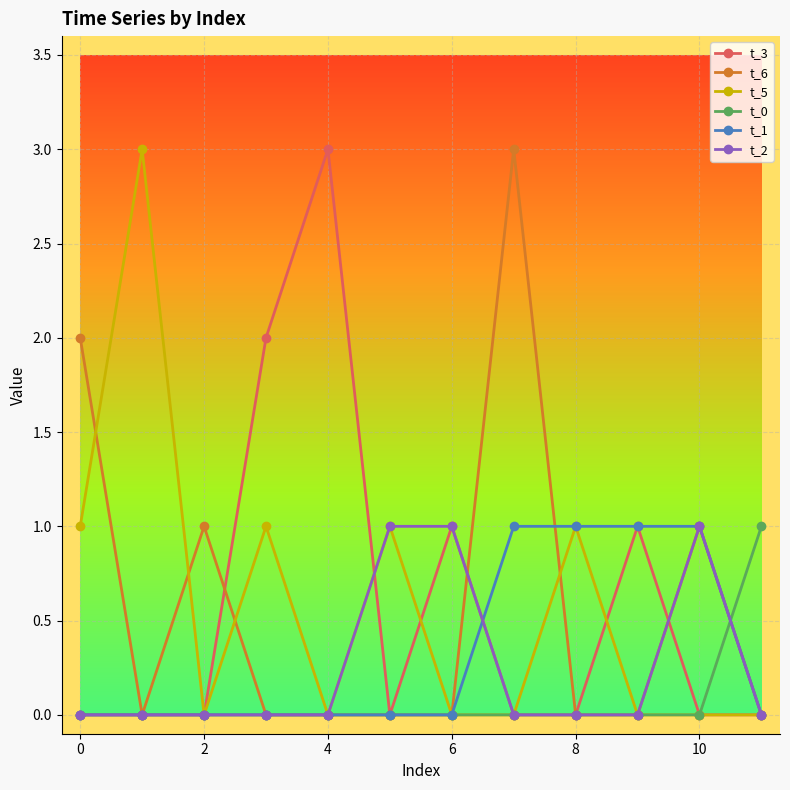

What is the greatest value displayed?

3